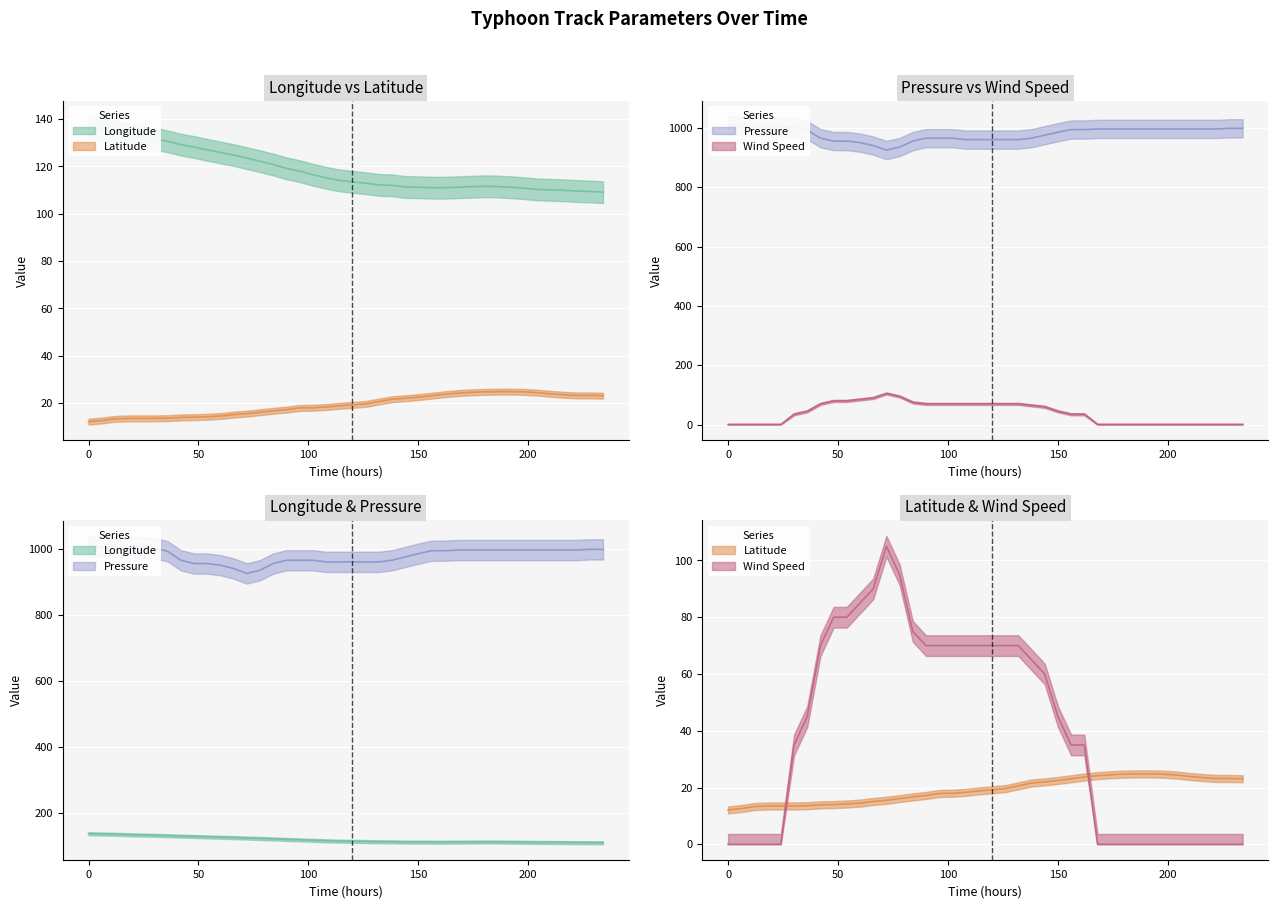

Between 174 and 228, which series saw the biggest shift?

Longitude